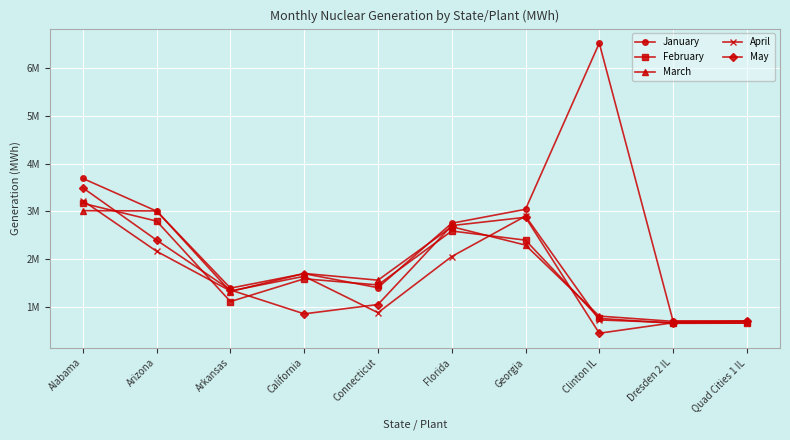

What is the label of the 2nd point from the left?

Arizona